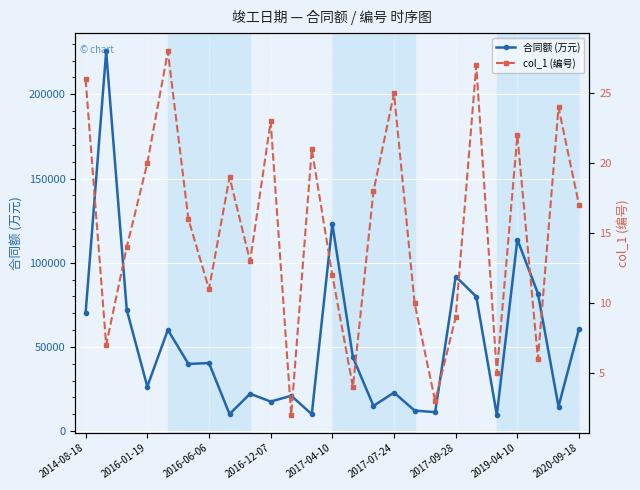

Rank the series by their average value, from highest to lowest.

合同额 (万元), col_1 (编号)